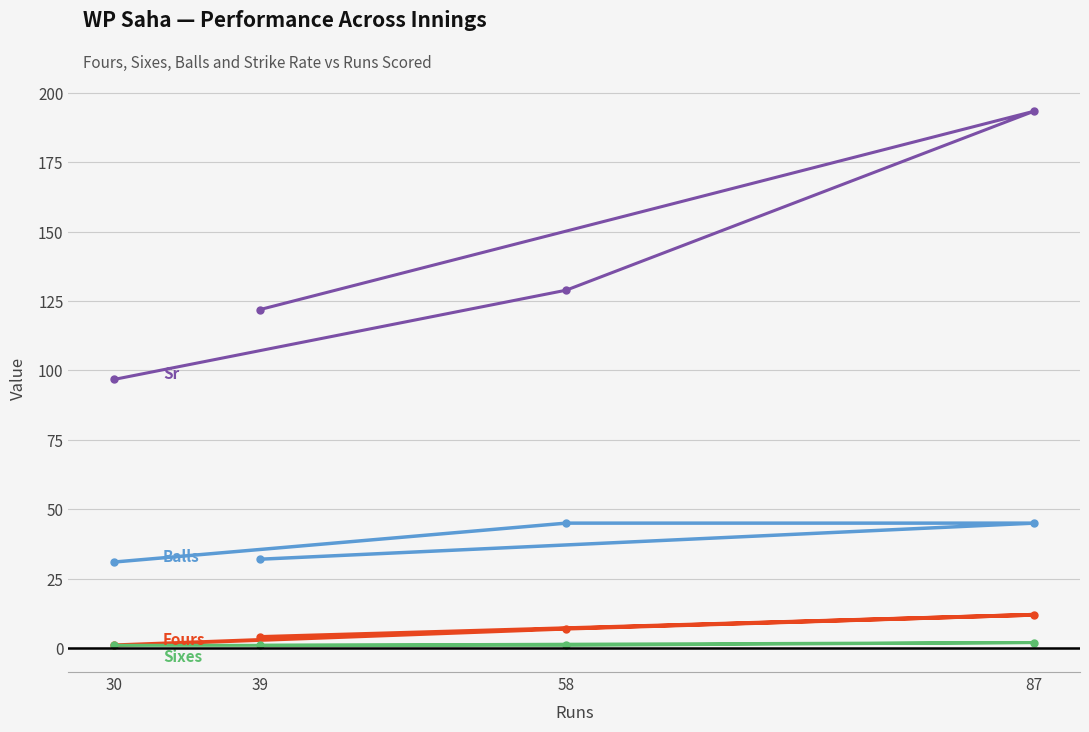

Reading left to right, transcribe all the data shown in this chart.

Fours: 1.0	4.0	7.0	12.0
Sixes: 1.0	1.0	1.0	2.0
Balls: 31.0	32.0	45.0	45.0
Sr: 96.8	121.9	128.9	193.3